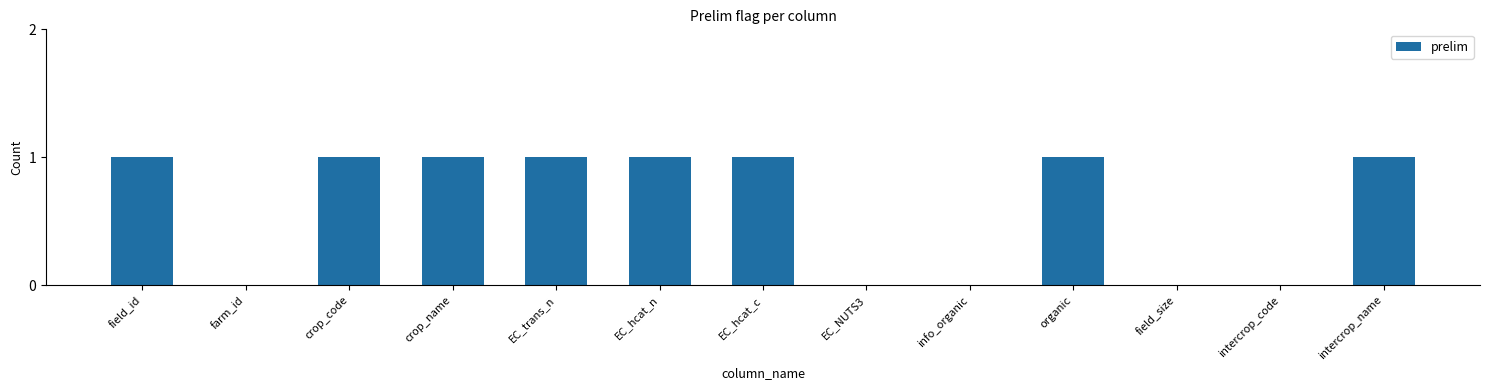

What is the ratio of the value at crop_name to the value at EC_trans_n?

1.0